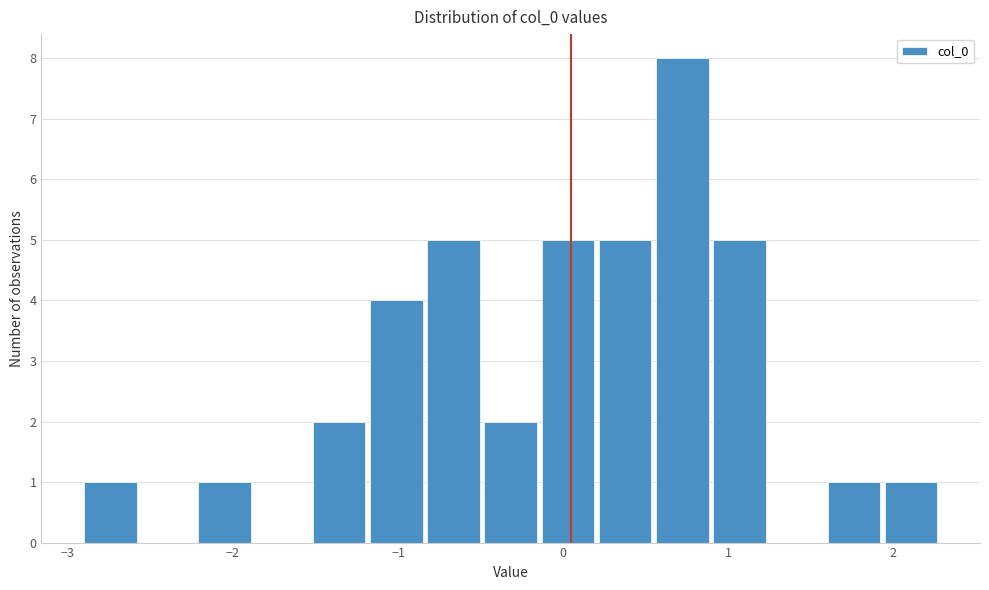

Around what value on the x-axis is the tallest bar? Give the approximate position of its centre, as read against the axis.

0.7